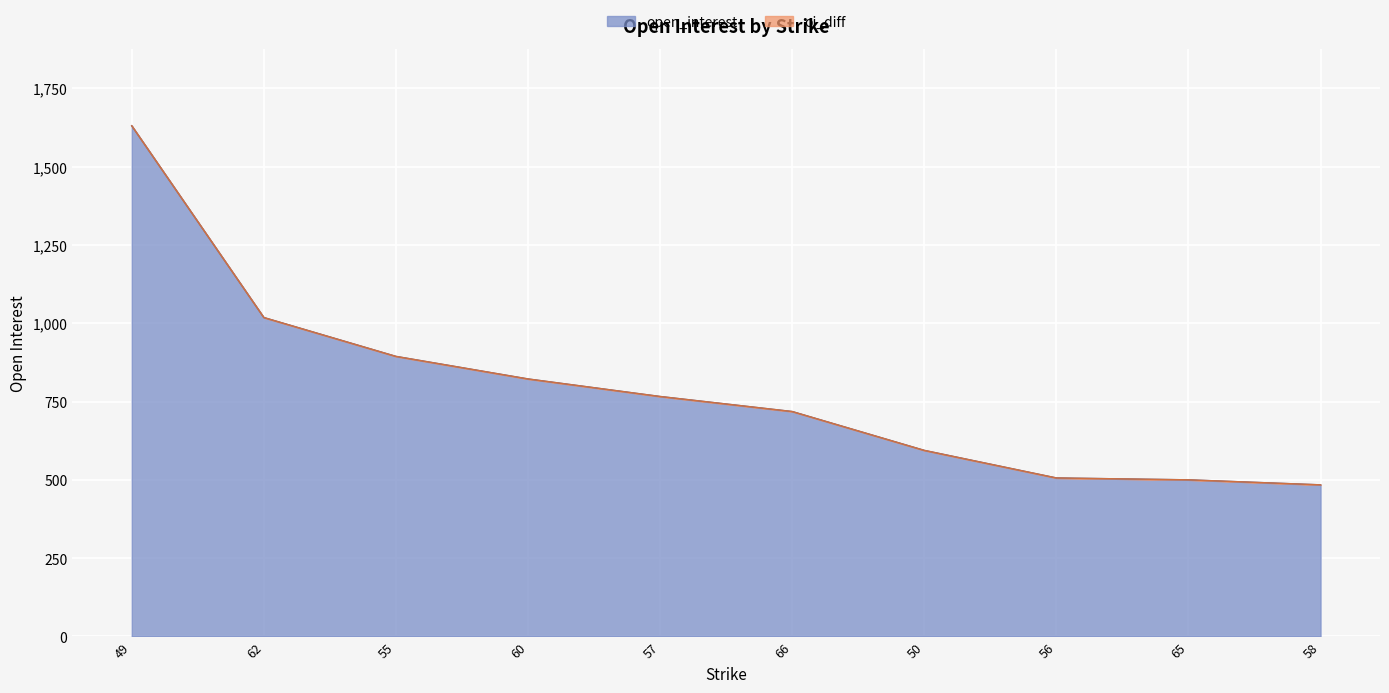

What is the label of the 7th point from the right?

60